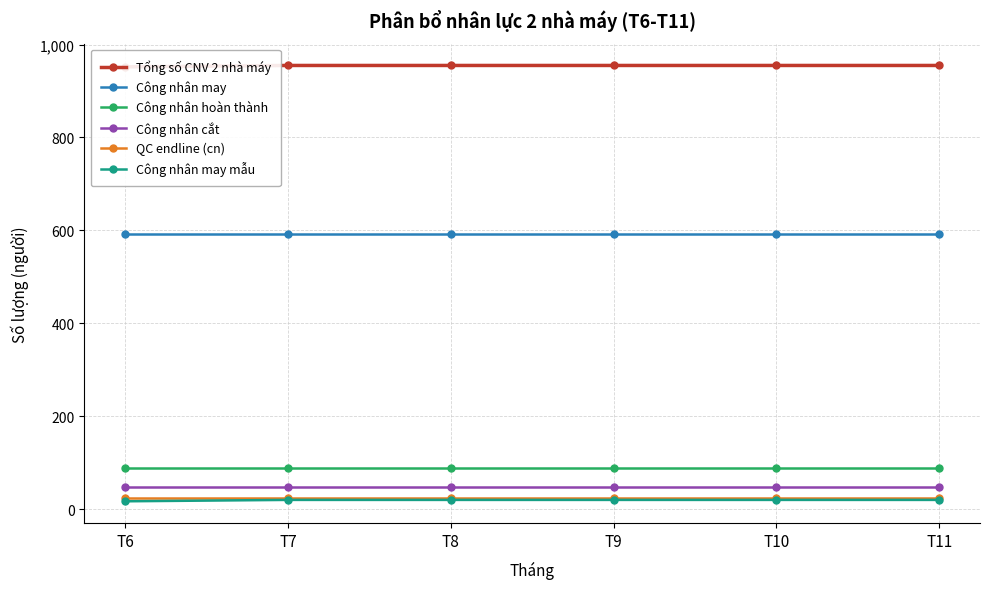

What are all the series names shown in the legend?

Tổng số CNV 2 nhà máy, Công nhân may, Công nhân hoàn thành, Công nhân cắt, QC endline (cn), Công nhân may mẫu